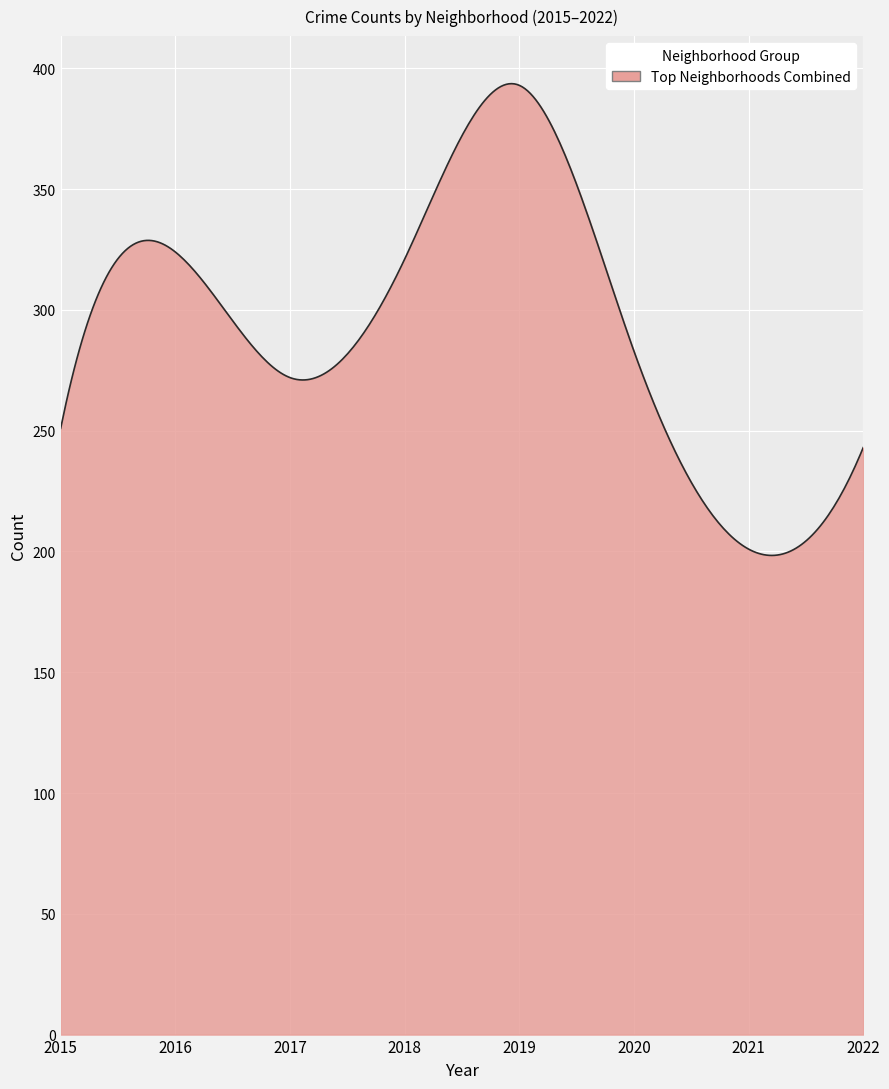

What is the minimum value shown in the chart?

198.4